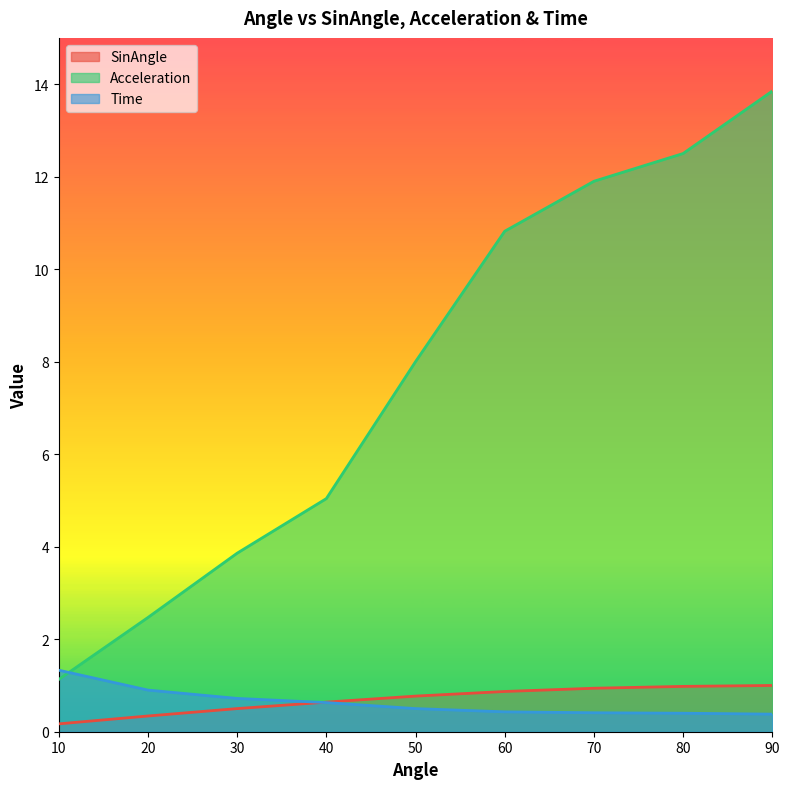

What is the difference between the maximum and second lowest values in the Acceleration series?

11.4